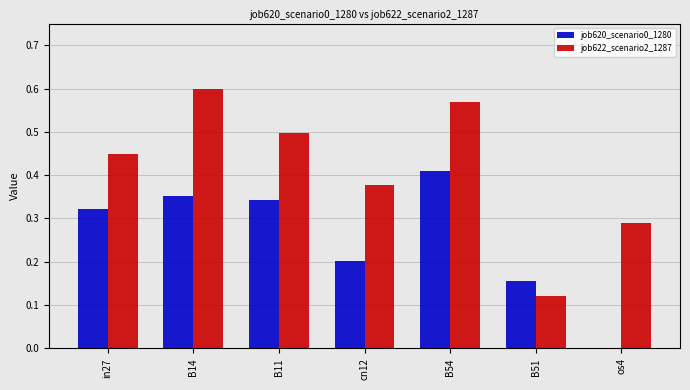

Which category has the highest value in the job620_scenario0_1280 series?

B54